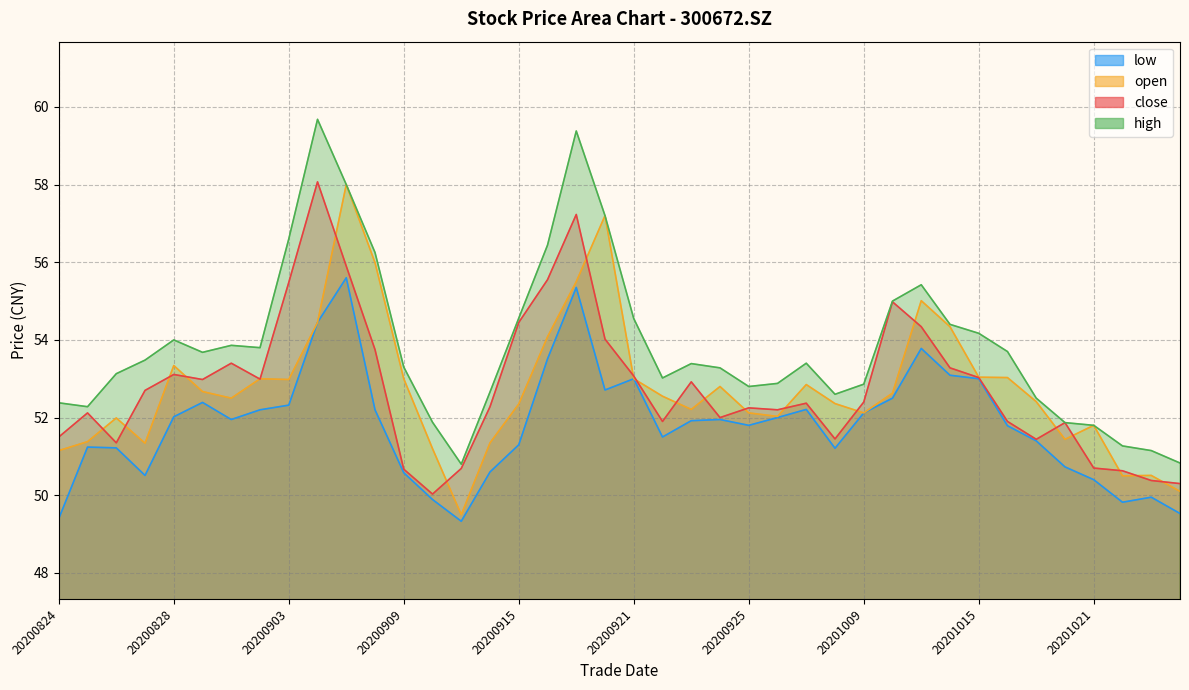

How many data points in close are less than 52?

14